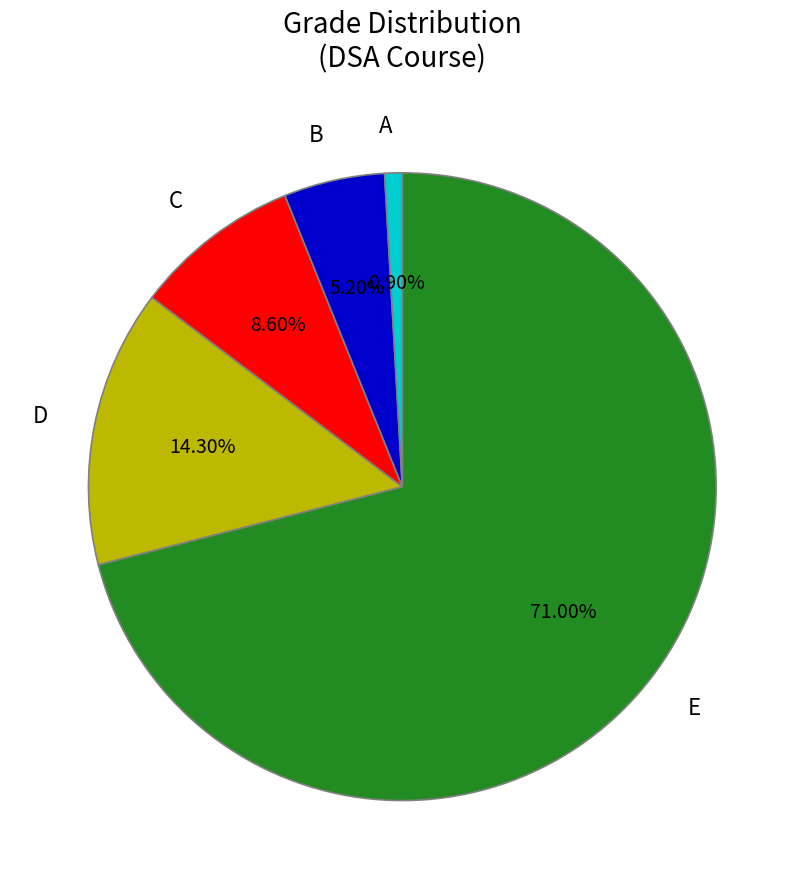

What is the majority slice?

E